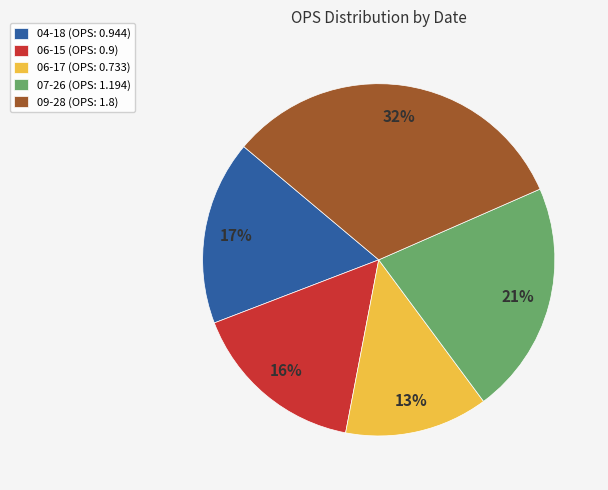

Do 06-17 (OPS: 0.733) and 09-28 (OPS: 1.8) together represent more than half of the pie?

No